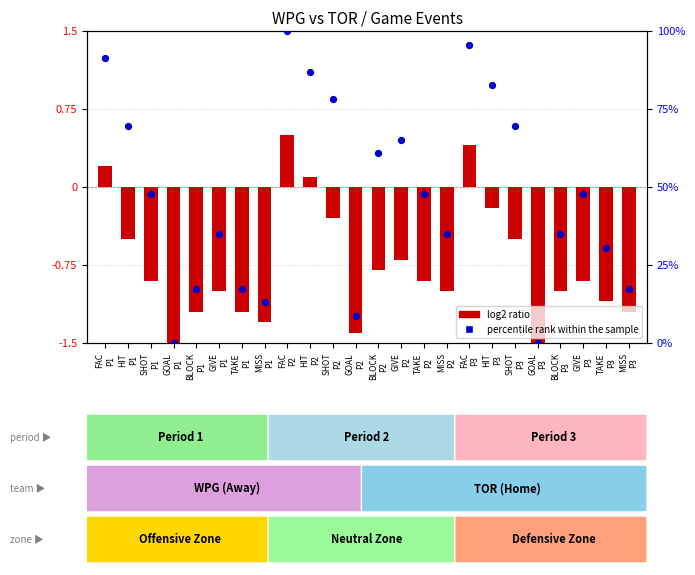

Which series contains the highest Y value?

percentile rank within the sample